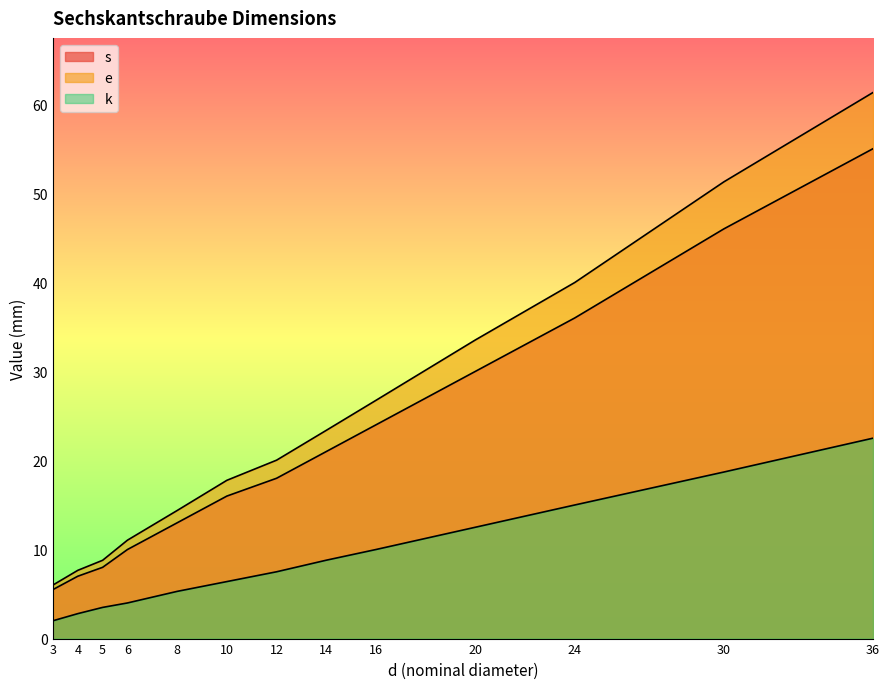

Which category has the highest value across all series?

36